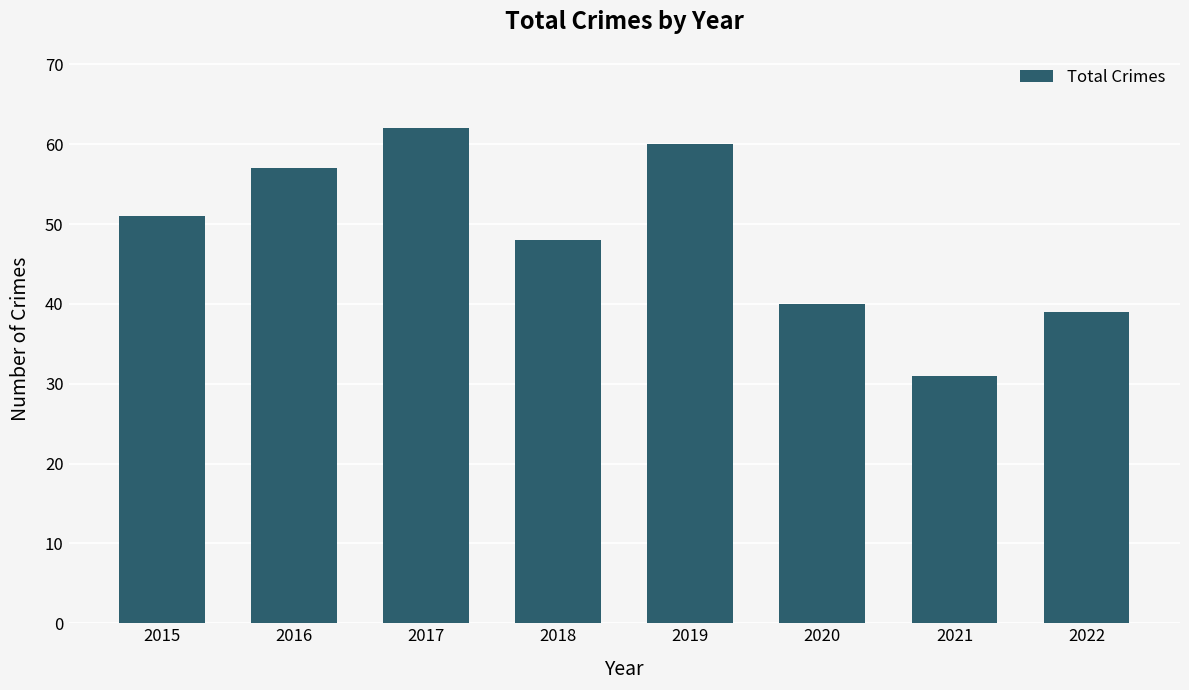

At which label is the value closest to 46?

2018